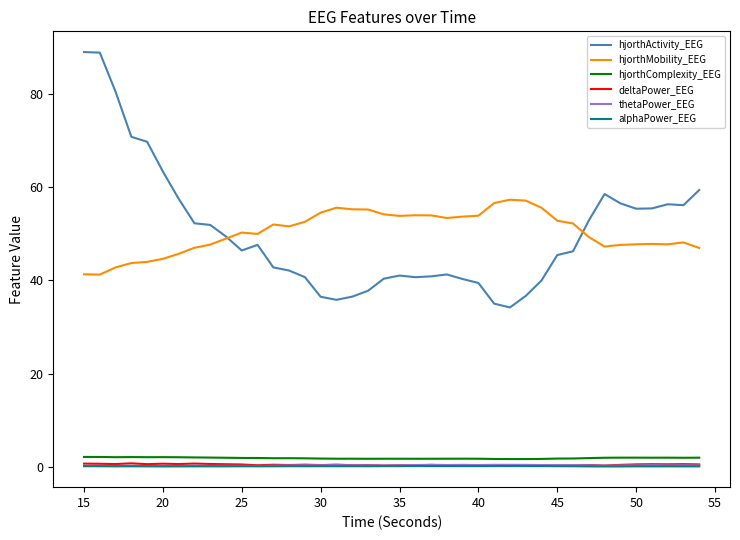

True or false: deltaPower_EEG and hjorthComplexity_EEG cross at least once.

False